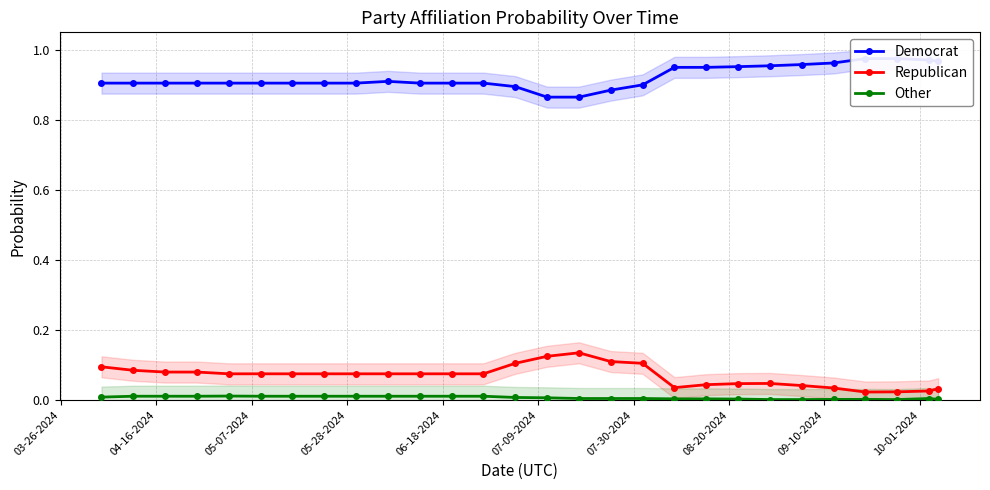

What is the value of the Republican point at the 9th from the left?

0.1